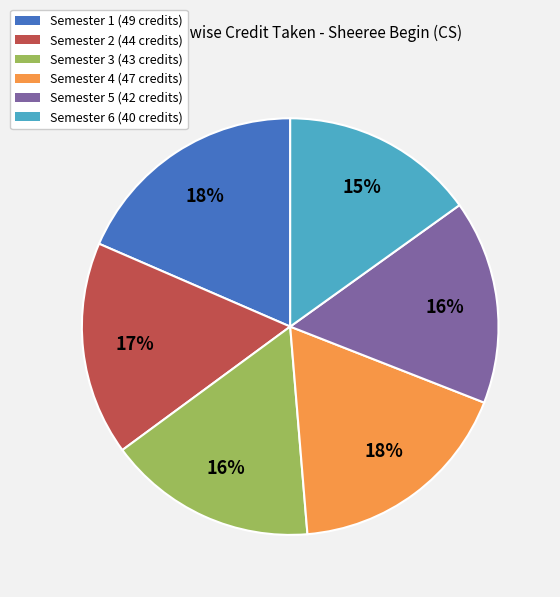

The Semester 4 slice represents 4% of the pie. True or false?

False